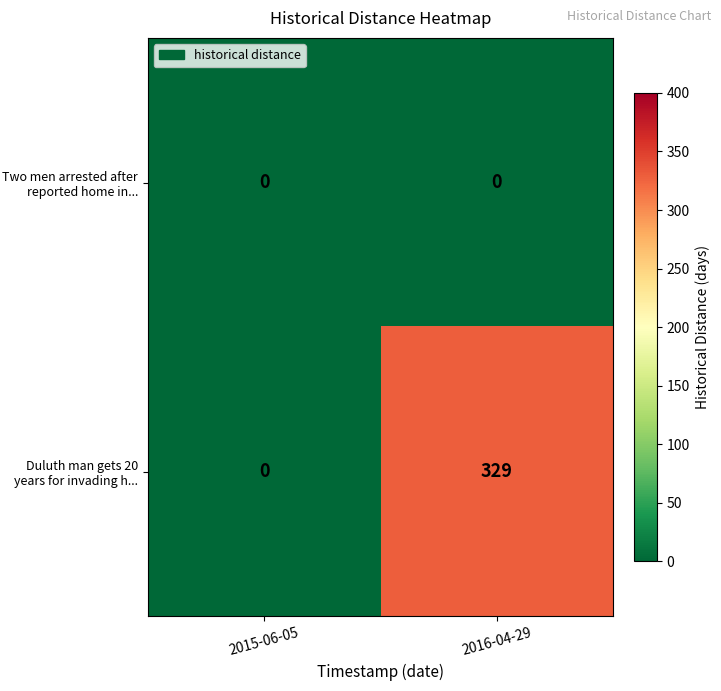

What is the total value across all series at 2016-04-29?

329